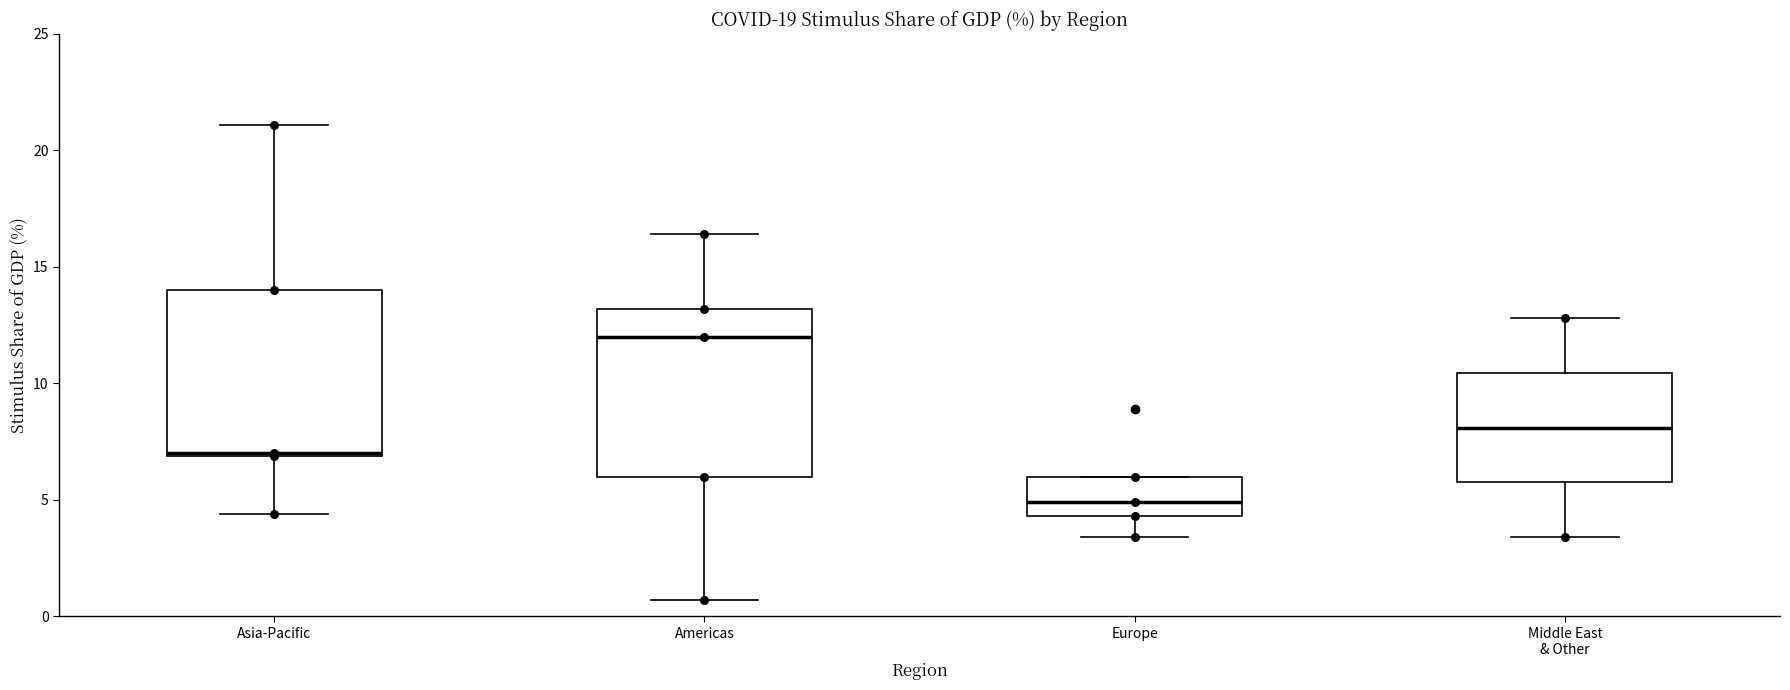

Reading left to right, transcribe this box plot: for each box, give where its median line is, the range the box spans, and where its two whiskers end, as read against the y-axis. The values are not printed on the chart, so give them approximately, as read against the axis.

Asia-Pacific: median 7.0 (drawn on the box's lower edge), box 7.0 to 14.0, whiskers 4.5 to 21.0
Americas: median 12.0, box 6.0 to 13.0, whiskers 0.5 to 16.5
Europe: median 5.0, box 4.5 to 6.0, whiskers 3.5 to 6.0
Middle East & Other: median 8.0, box 6.0 to 10.5, whiskers 3.5 to 13.0